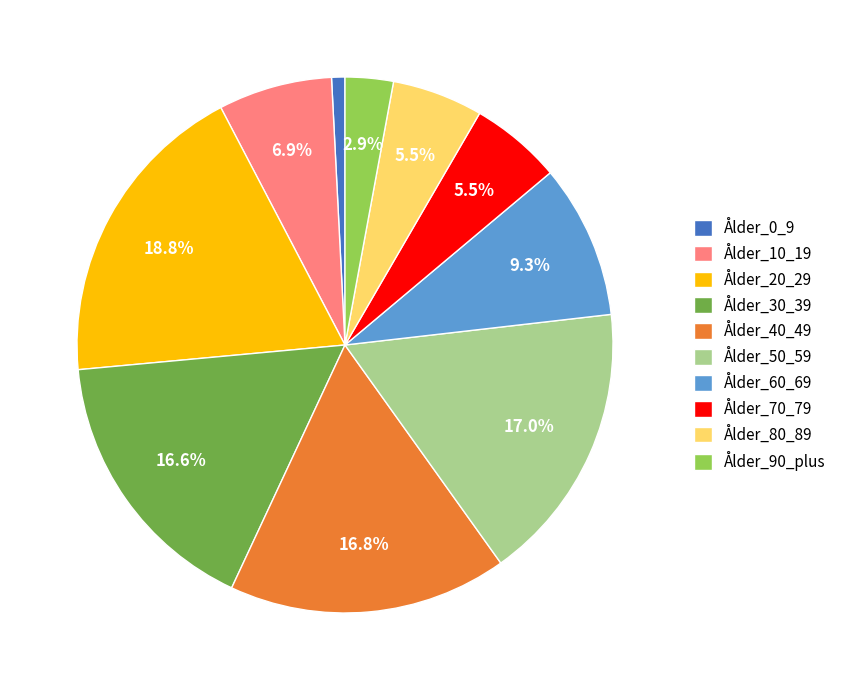

Which has a higher value, Ålder_70_79 or Ålder_30_39?

Ålder_30_39